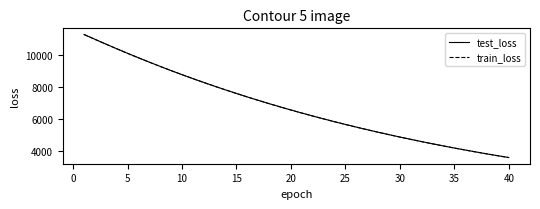

Which series has the widest spread of values?

test_loss